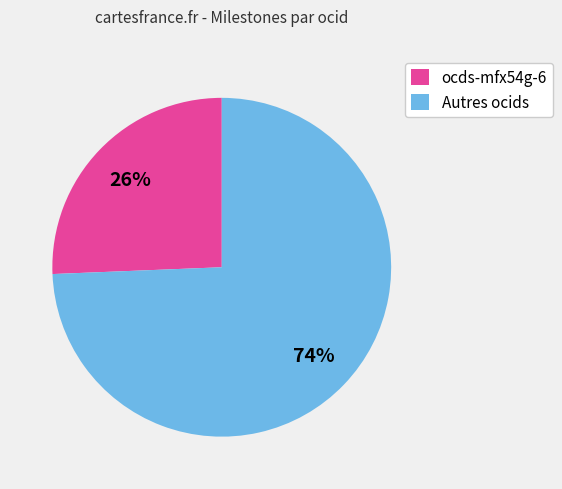

What percentage is the ocds-mfx54g-6 slice, to the nearest percent?

26%